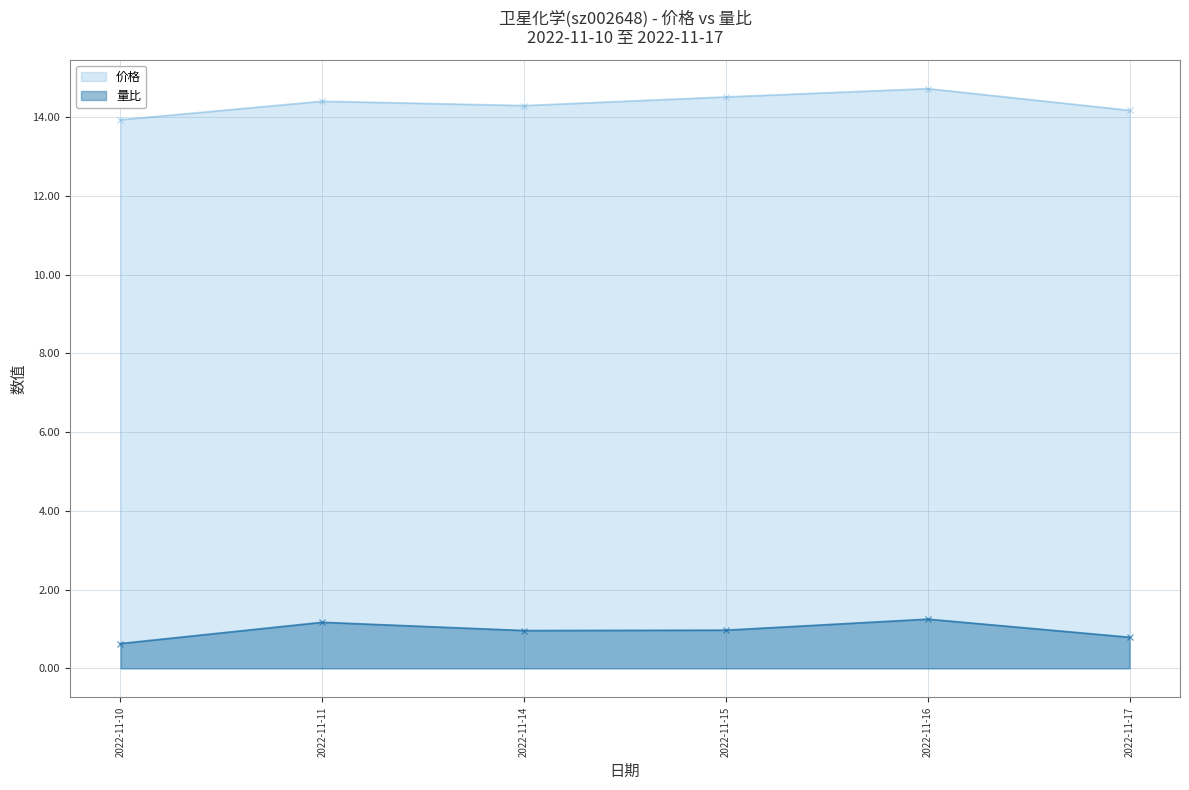

How many lines are shown in the chart?

2